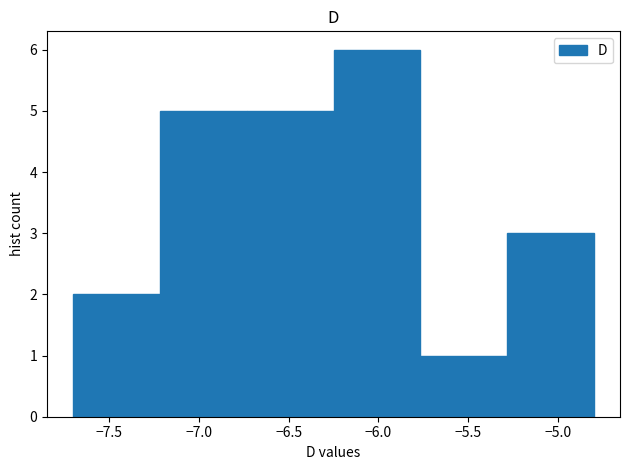

Which range on the x-axis has the tallest bar?

-6.25 to -5.75